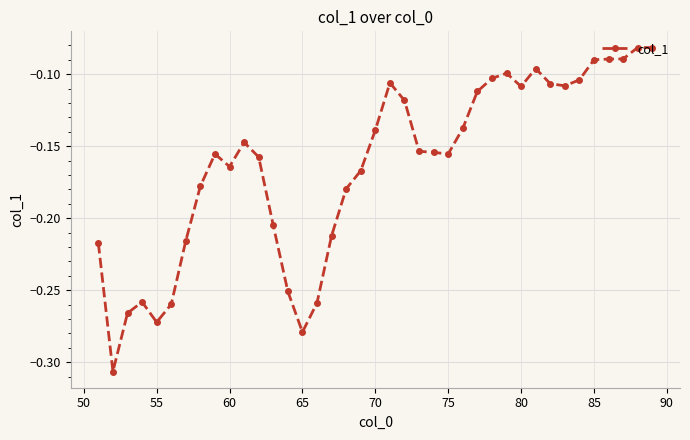

The value at 65 is -0.2. True or false?

False